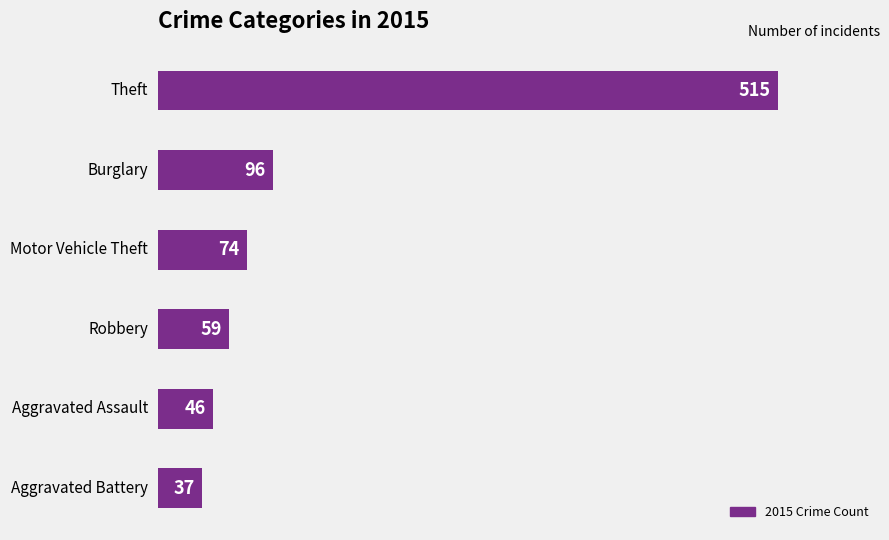

The value at Theft is 842. True or false?

False